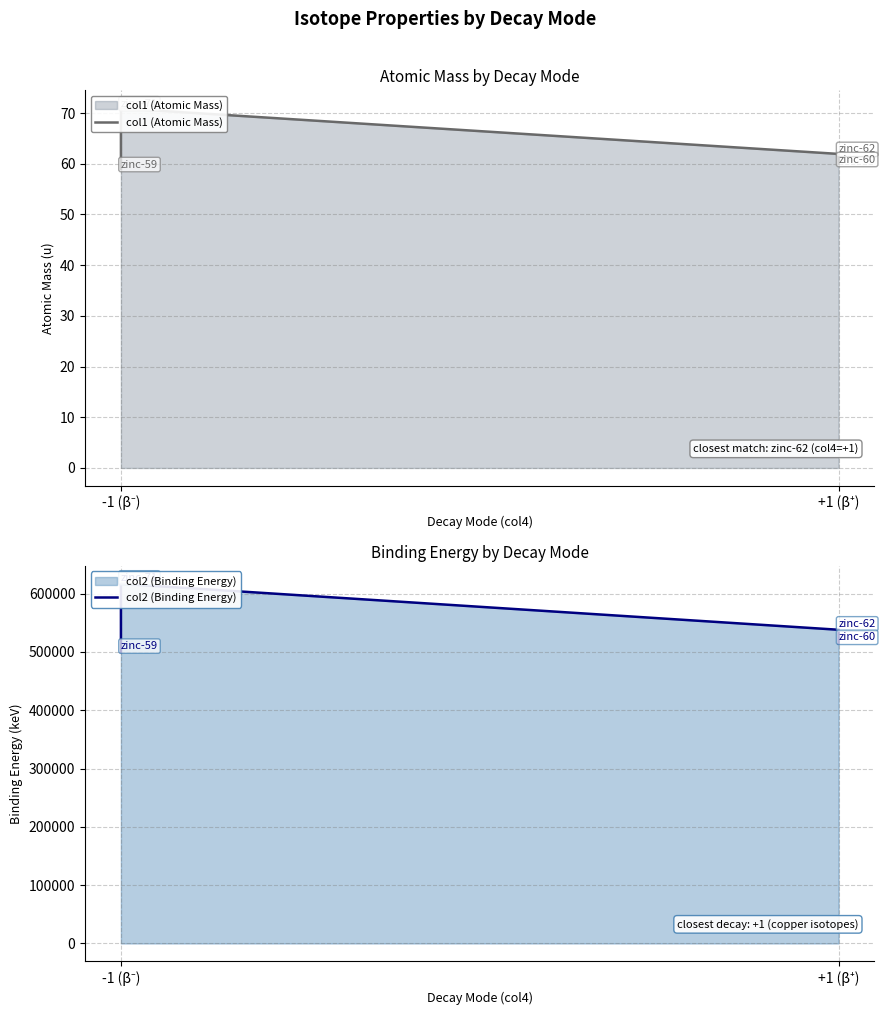

What is the maximum value for col1 (Atomic Mass)?

70.9